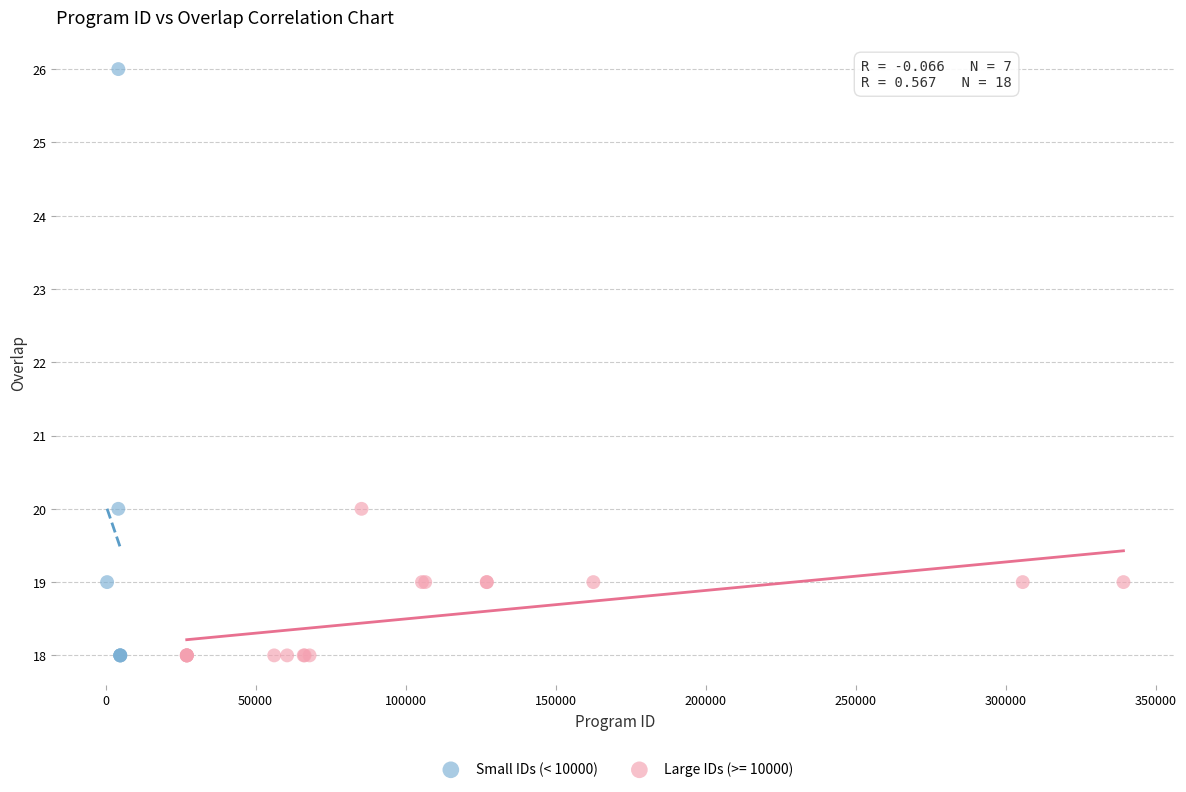

Which series has the widest spread of Y values?

Small IDs (< 10000)